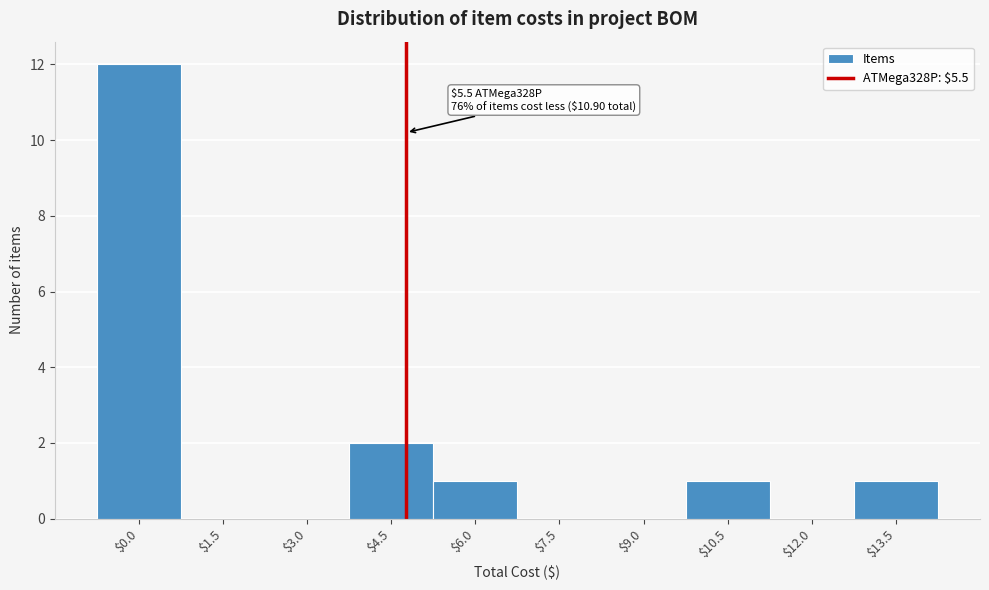

What is the maximum value shown in the chart?

12